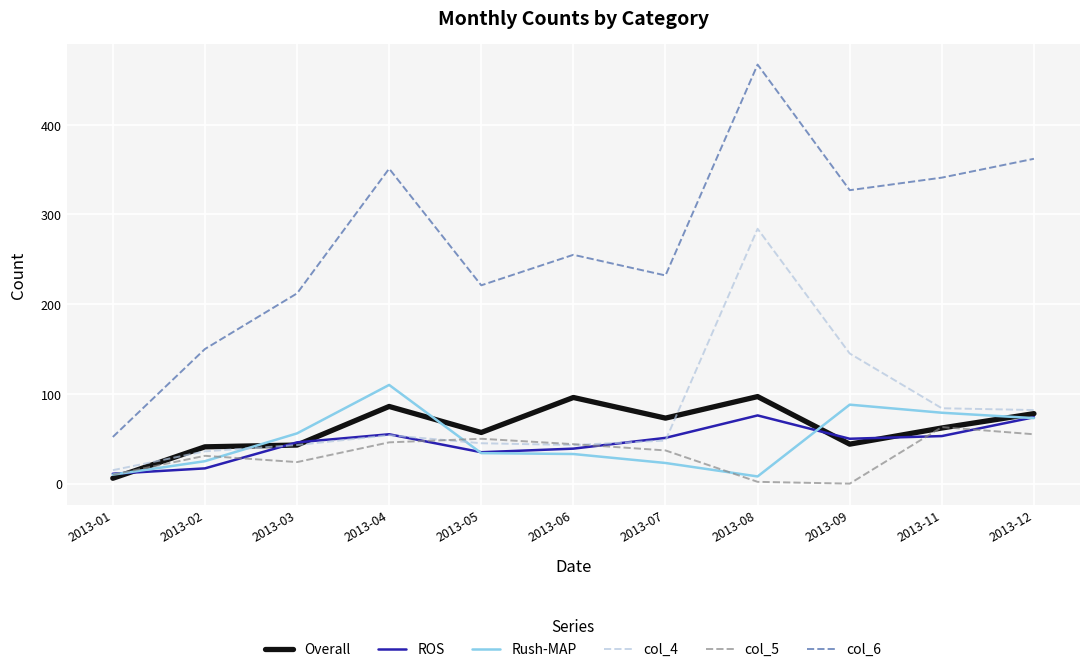

What is the spread (max minus min) of values at 2013-05?

187